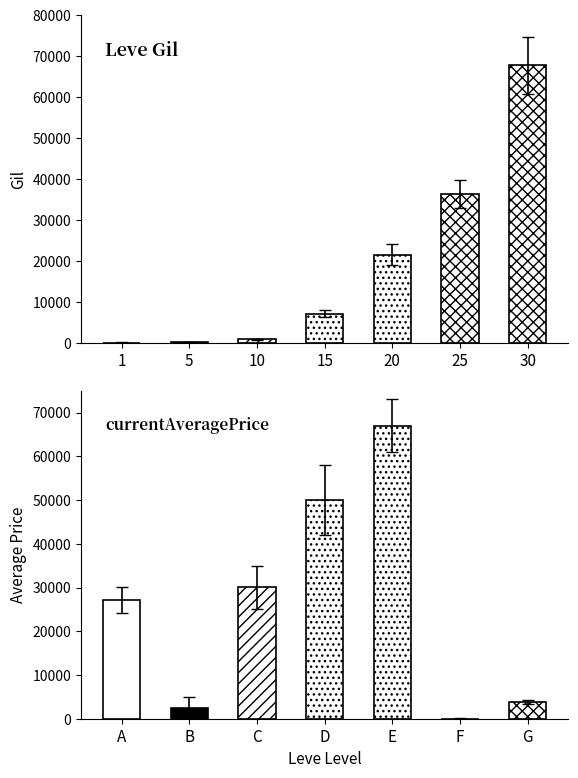

What is the spread (max minus min) of values at 10?

981